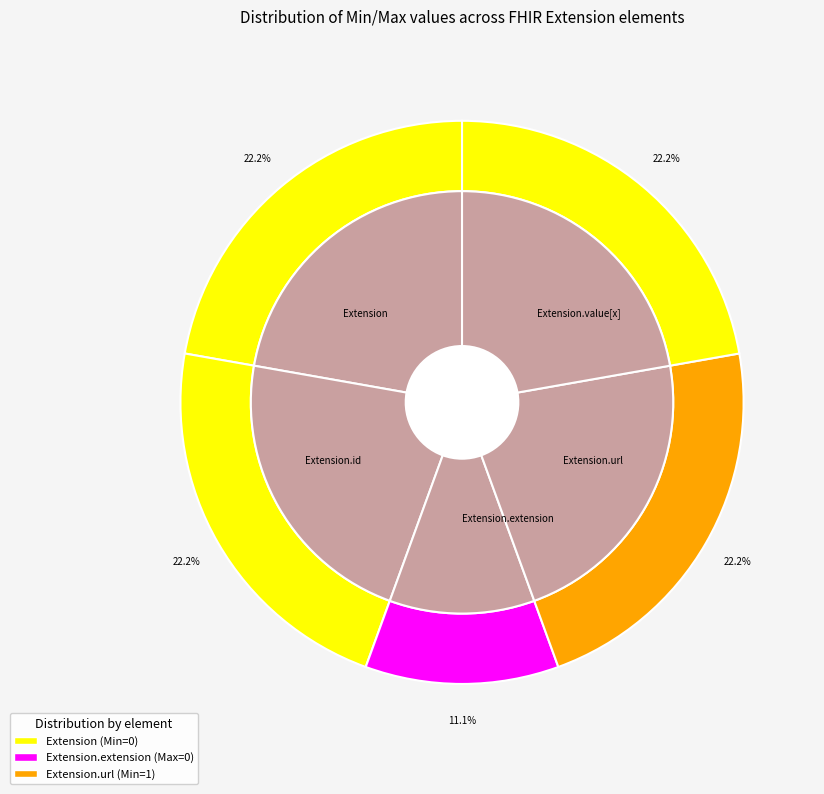

What is the majority slice?

Extension.url